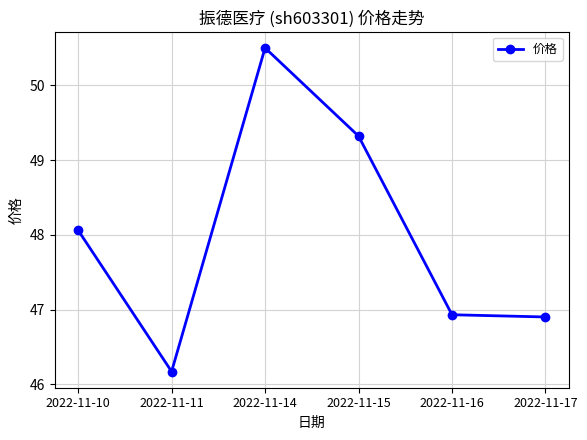

What is the change in value from 2022-11-10 to 2022-11-16?

-1.1